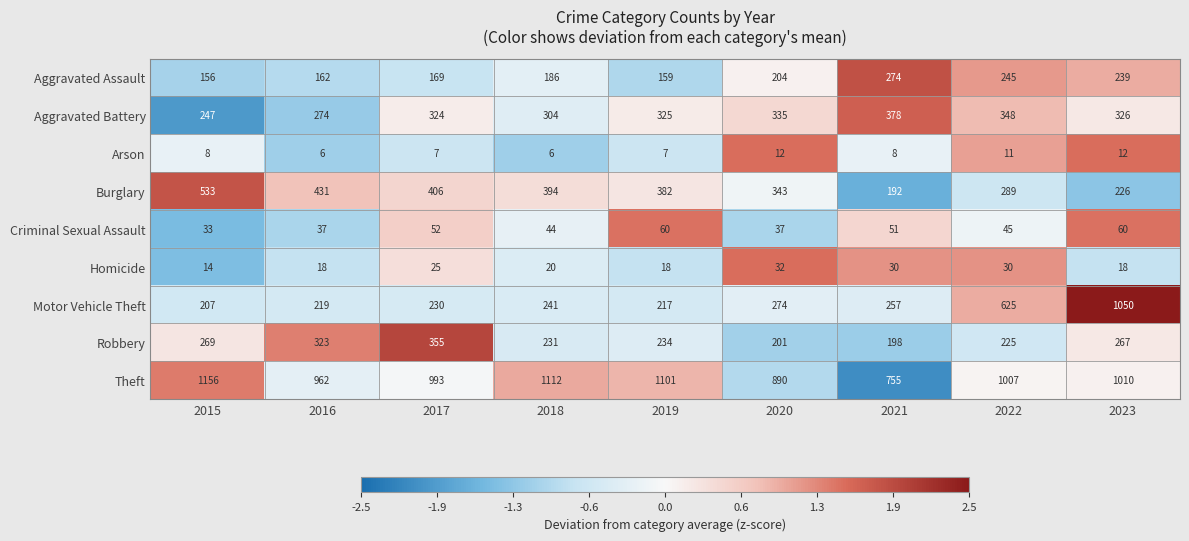

What is the total value across all series at 2019?

2503